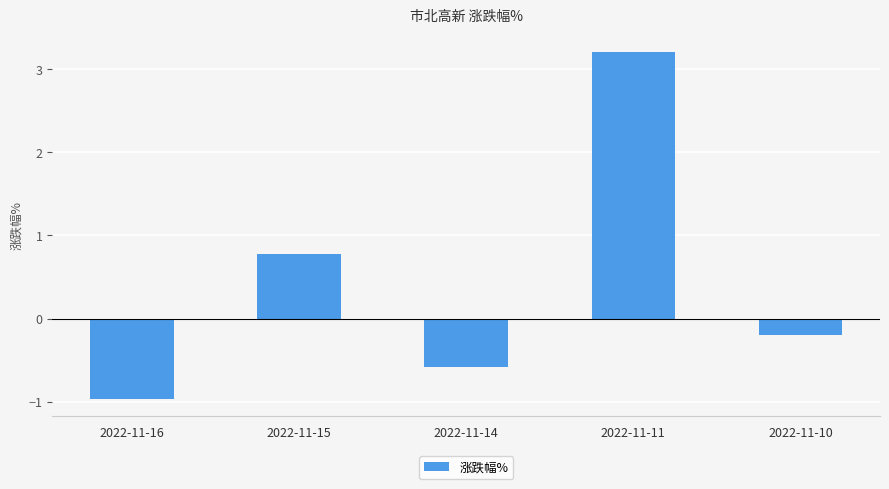

At which label is the value closest to 1?

2022-11-15